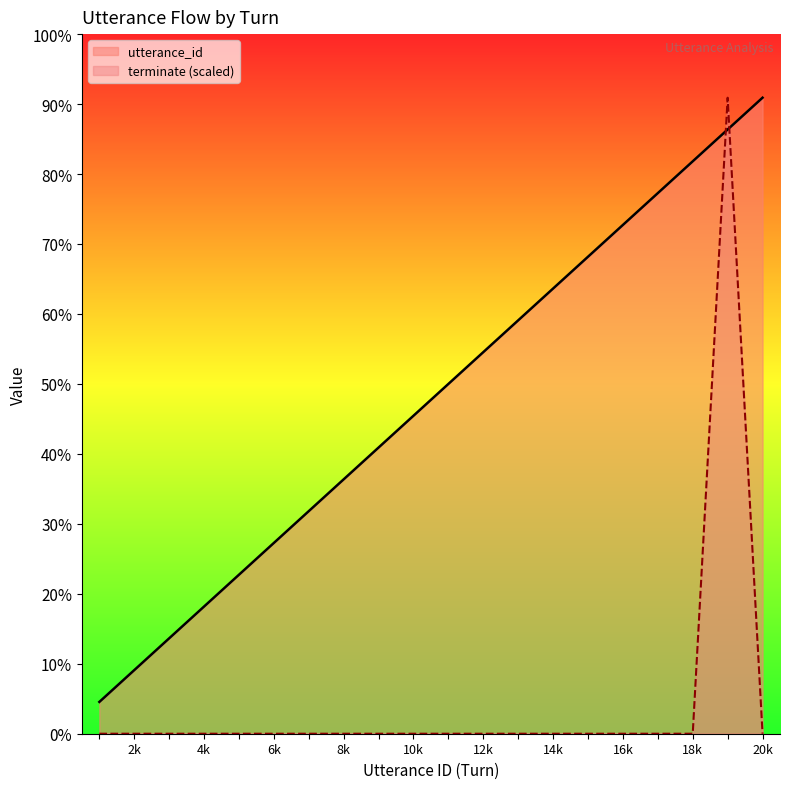

Is it true that terminate (scaled) equals 0 at 14k?

True